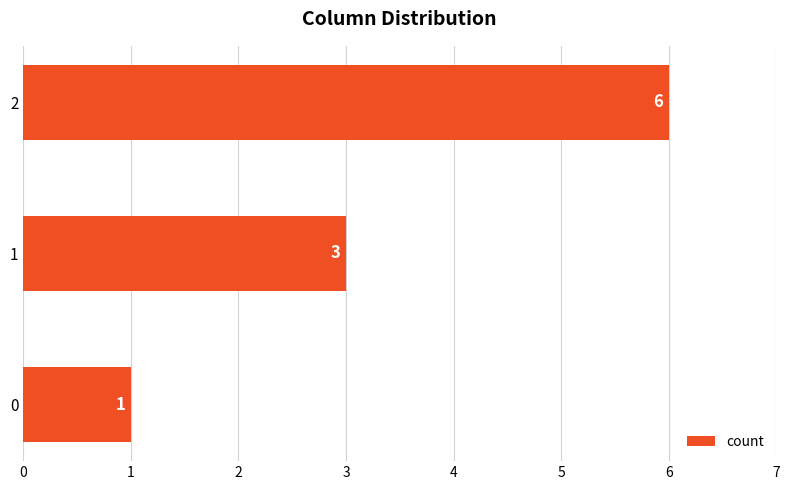

True or false: the data shows 3 at 1.

True